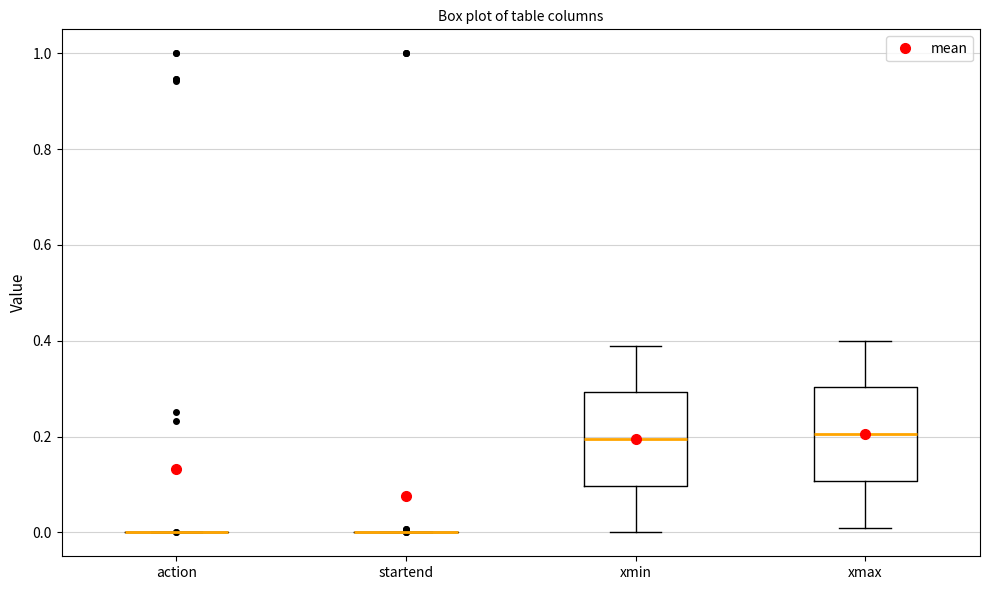

Reading left to right, transcribe this box plot: for each box, give where its median line is, the range the box spans, and where its two whiskers end, as read against the y-axis. The values are not printed on the chart, so give them approximately, as read against the axis.

action: box collapsed to a line at 0.00, whiskers 0.00 to 0.00
startend: box collapsed to a line at 0.00, whiskers 0.00 to 0.00
xmin: median 0.20, box 0.10 to 0.30, whiskers 0.00 to 0.40
xmax: median 0.20, box 0.10 to 0.30, whiskers 0.02 to 0.40